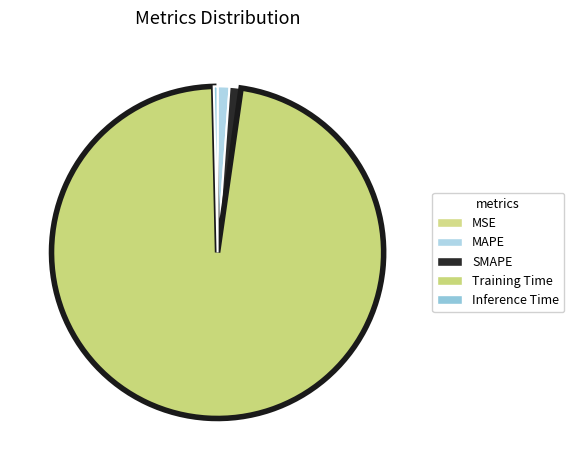

Which category has the biggest portion of the pie?

Training Time